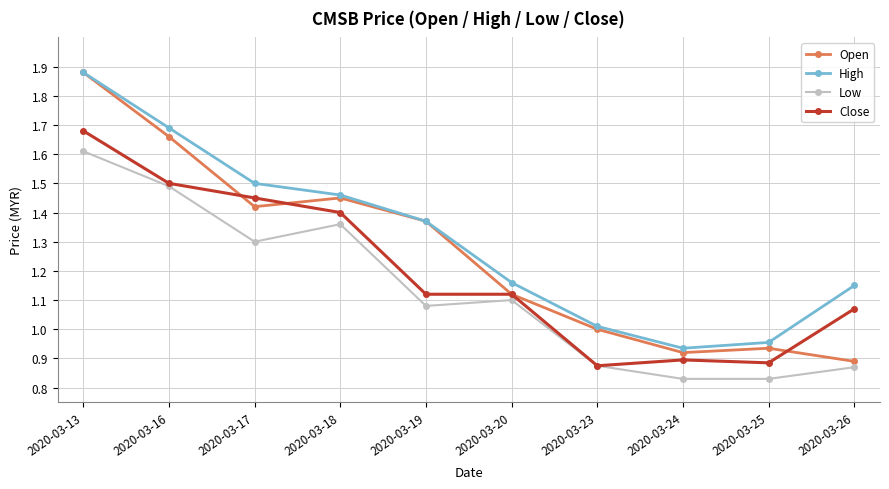

True or false: High has more than 1 points higher than both neighbors.

False